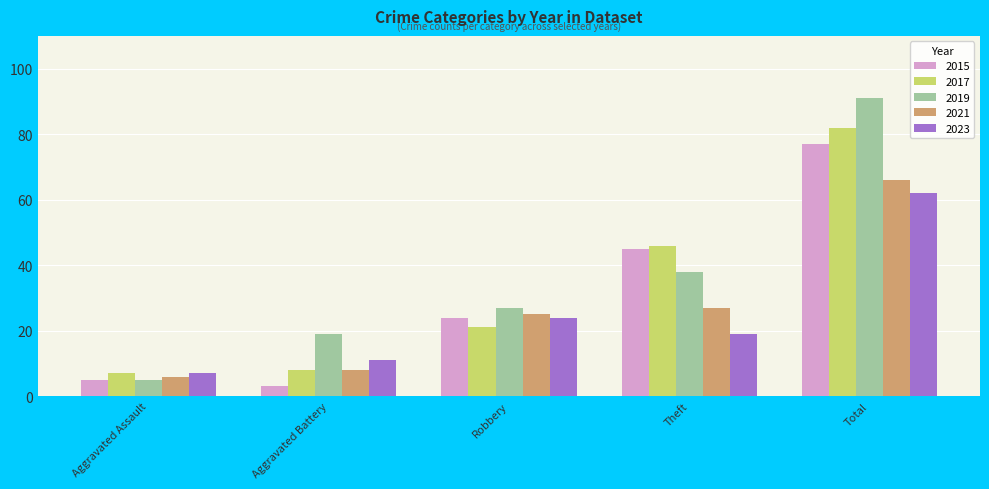

What is the spread (max minus min) of values at Aggravated Battery?

16